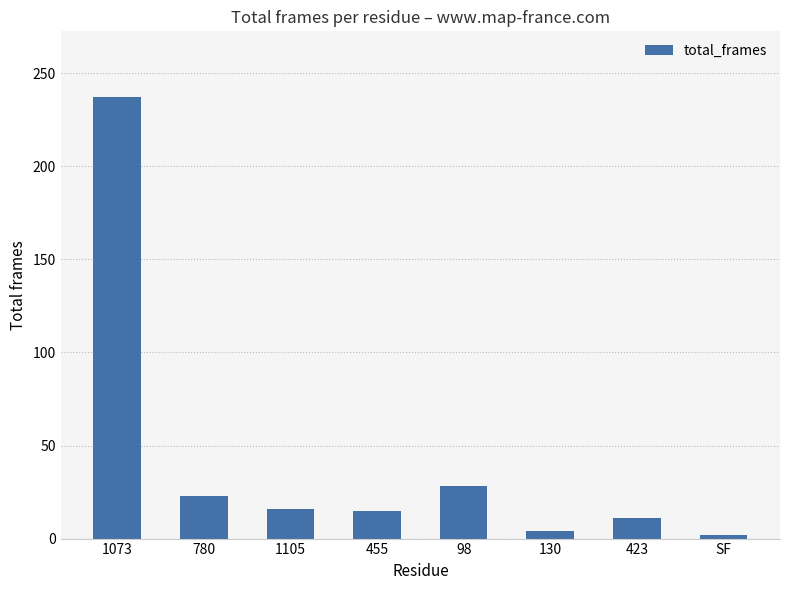

True or false: the data shows 4 at 130.

True